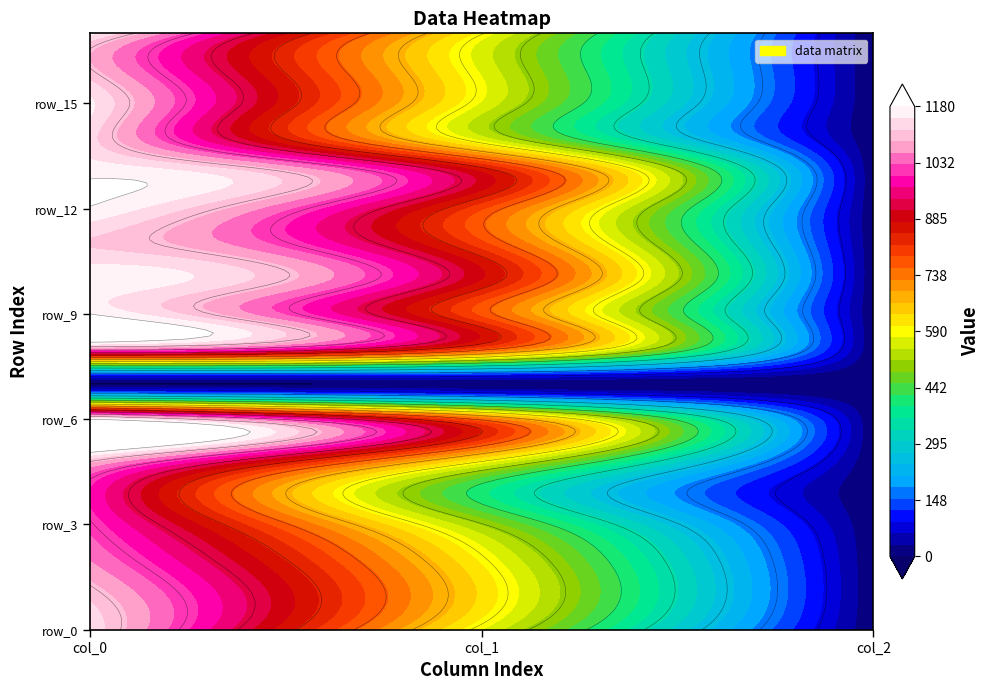

At how many categories does at least one series exceed 81?

2